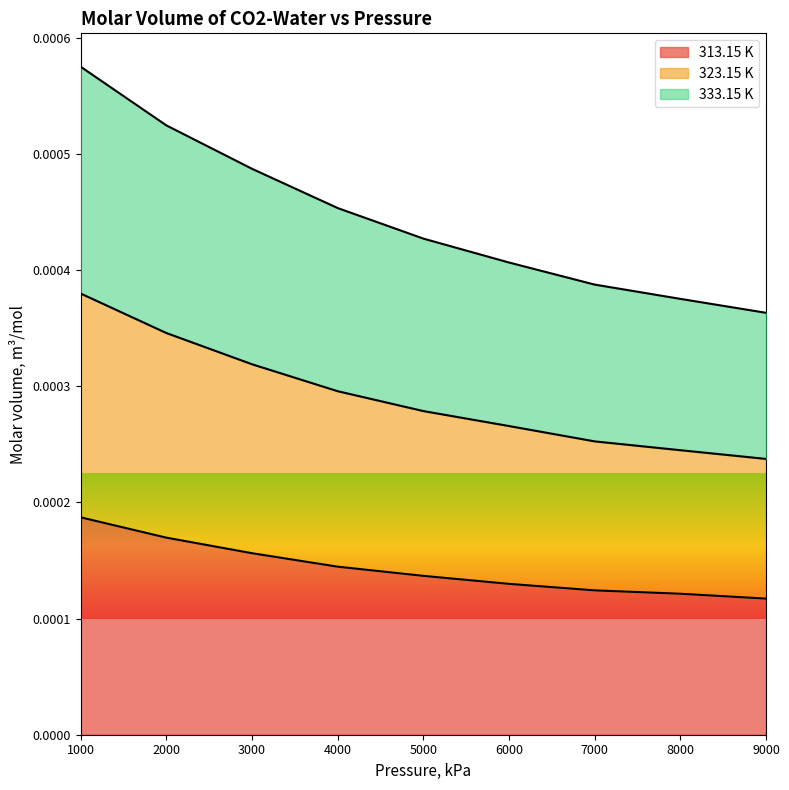

True or false: 333.15 K has a value of 0.0 at 9000.

True